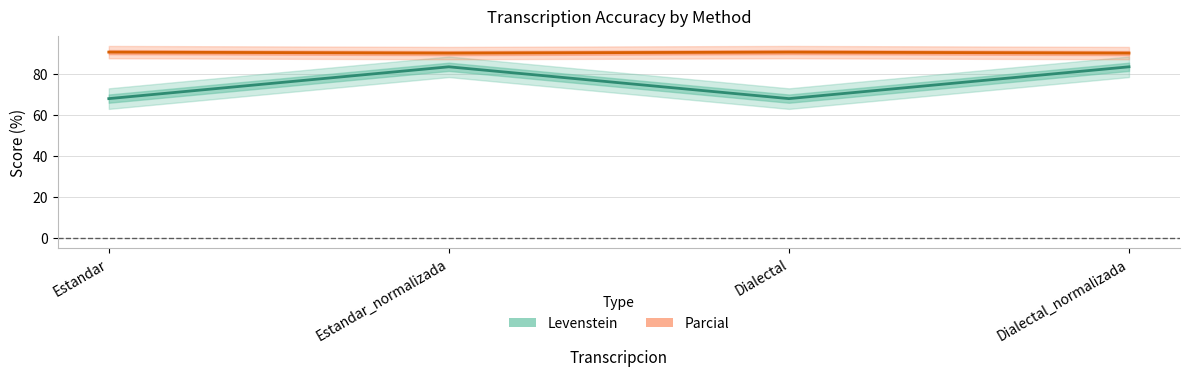

Where is the first local minimum for Levenstein?

Dialectal